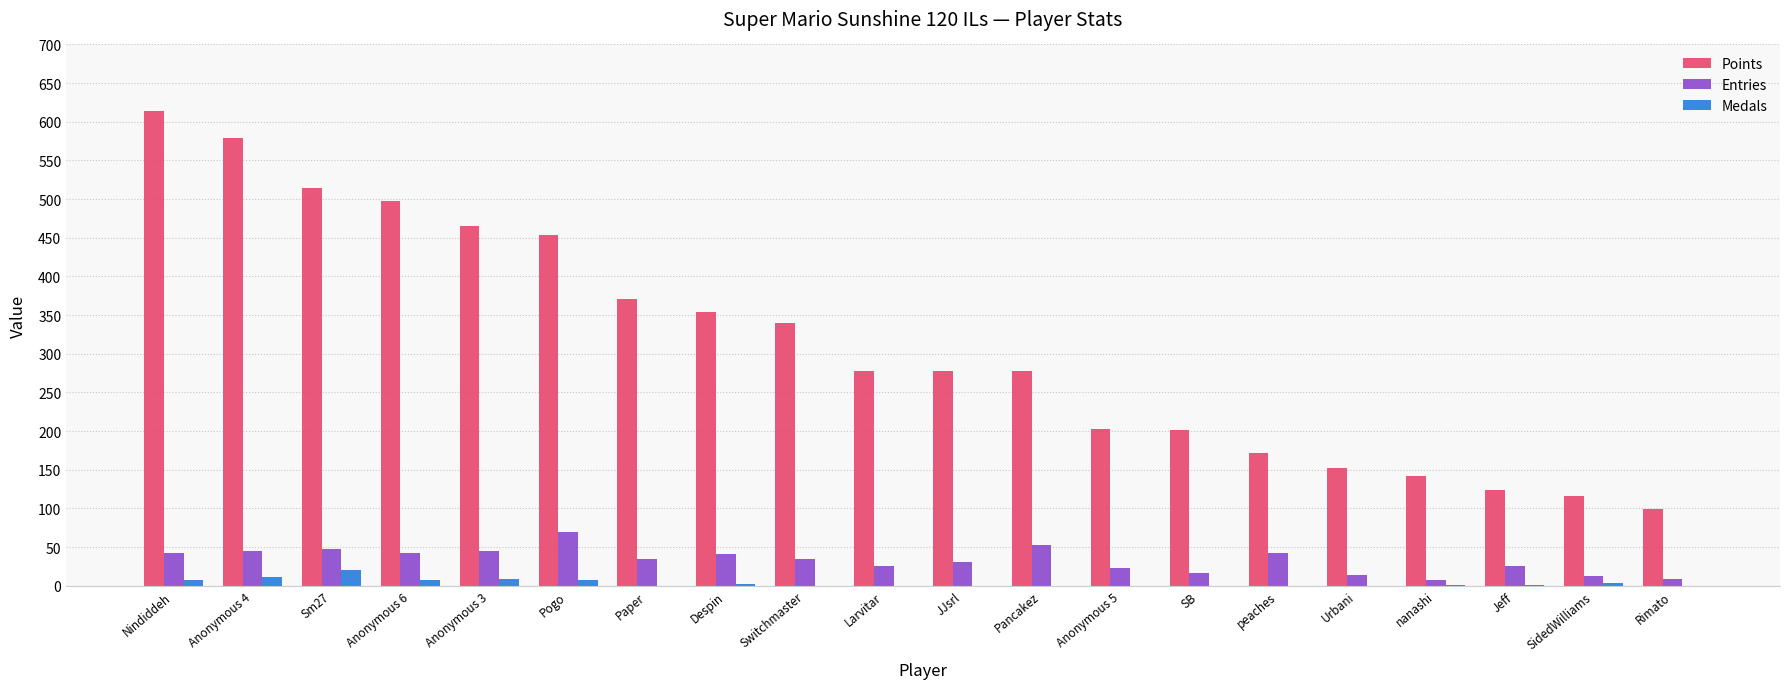

The Points series shows 132 at Rimato. True or false?

False